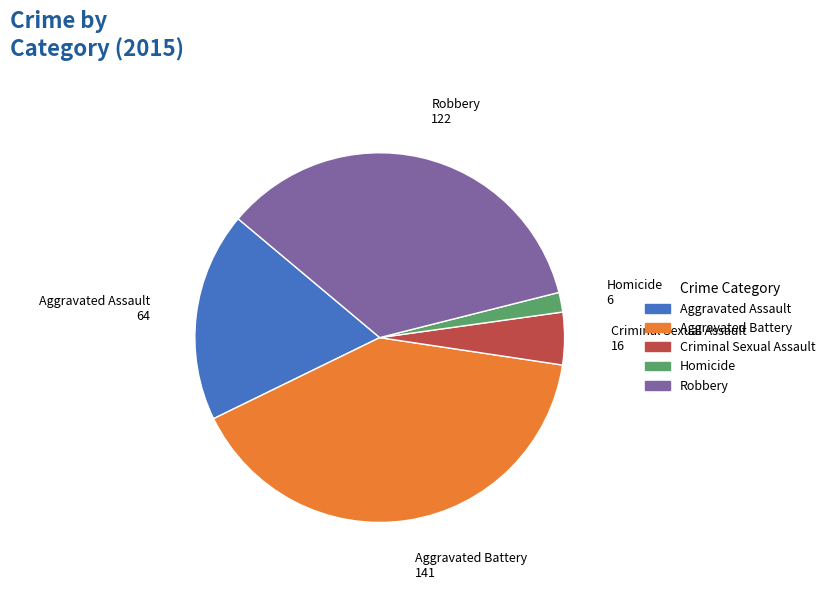

Does any single category account for the majority?

No